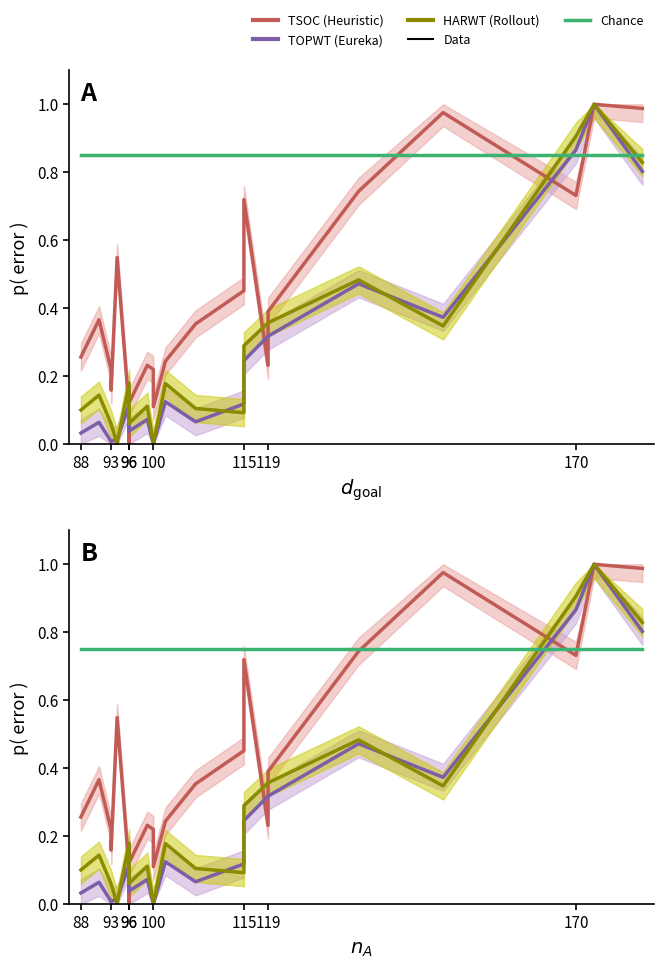

True or false: HARWT has a value of 0.1 at 96.

False